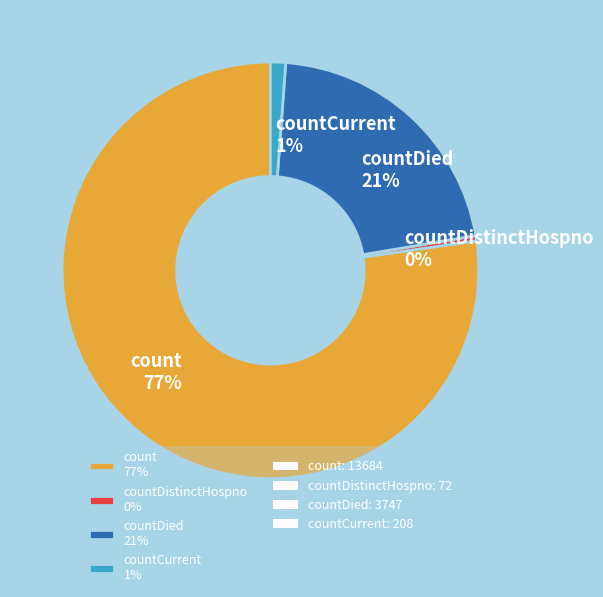

True or false: countDied 21% accounts for 15% of the total.

False